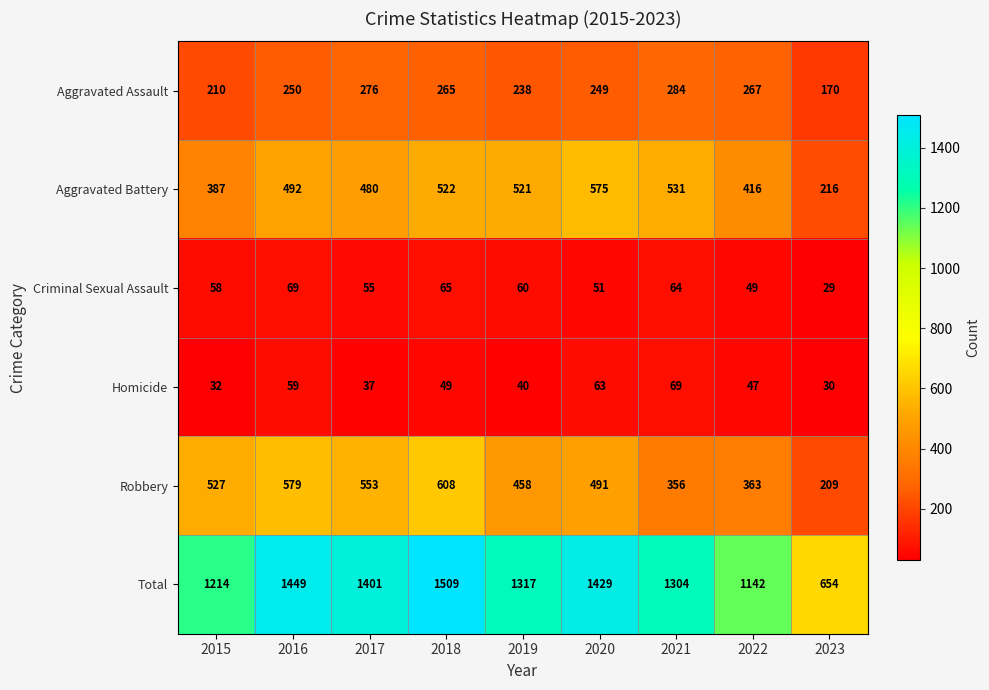

Is it true that Aggravated Battery equals 522 at 2018?

True